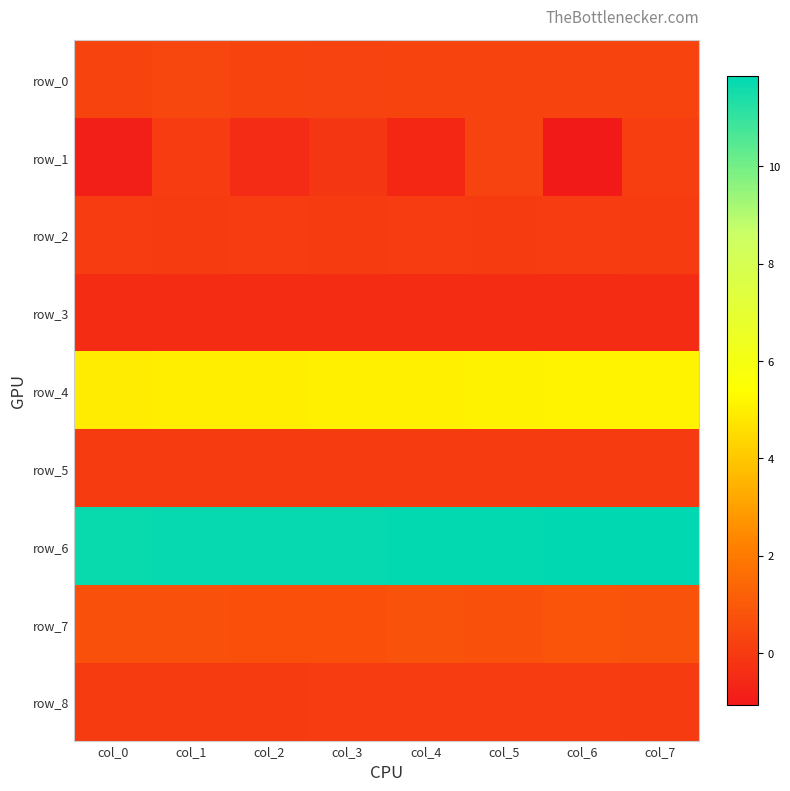

Is it true that row_7 equals 1.2 at col_5?

False